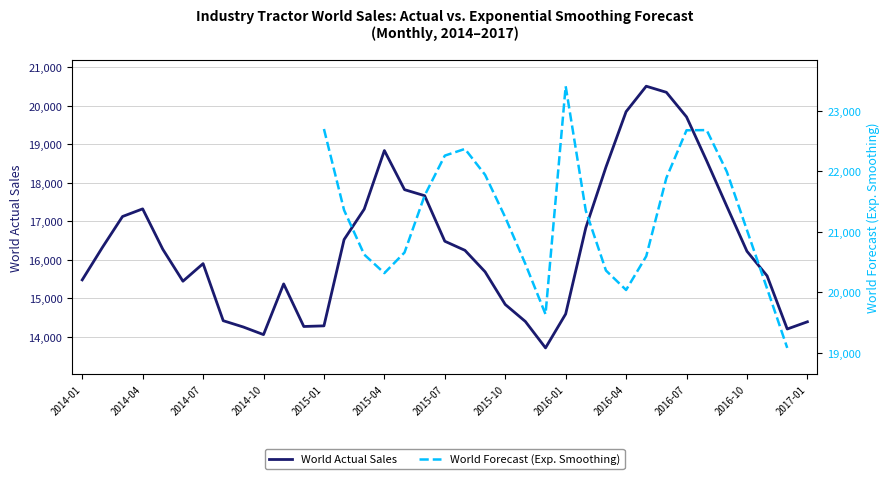

What is the maximum value for World Actual Sales?

20512.7